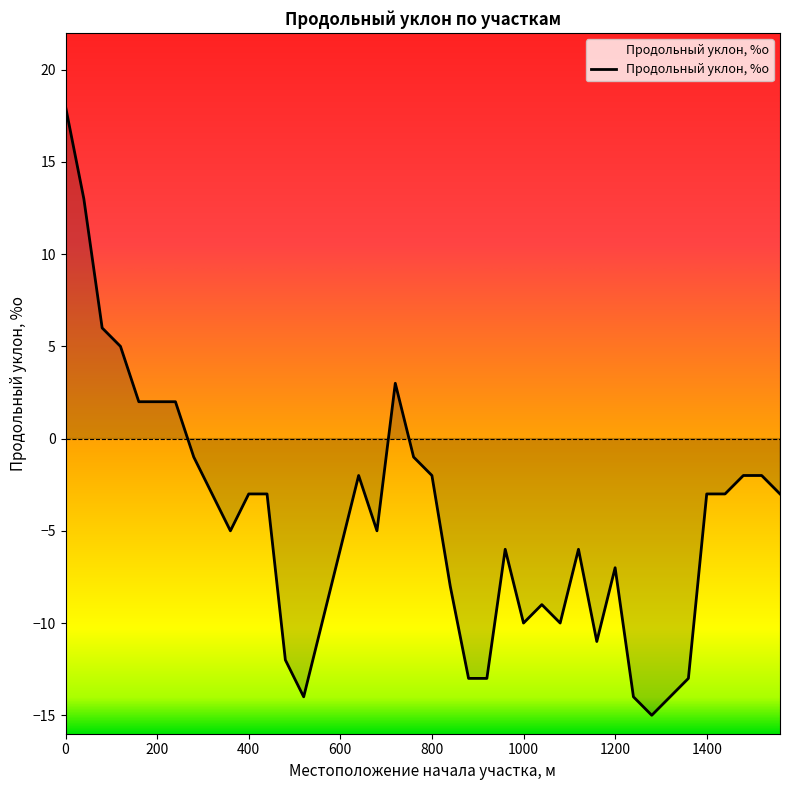

Rank the categories by value from lowest to highest.

1280, 520, 1240, 1320, 880, 920, 1360, 480, 1160, 560, 1000, 1080, 1040, 840, 1200, 600, 960, 1120, 360, 680, 320, 400, 440, 1400, 1440, 1560, 640, 800, 1480, 1520, 280, 760, 160, 200, 240, 720, 120, 80, 40, 0